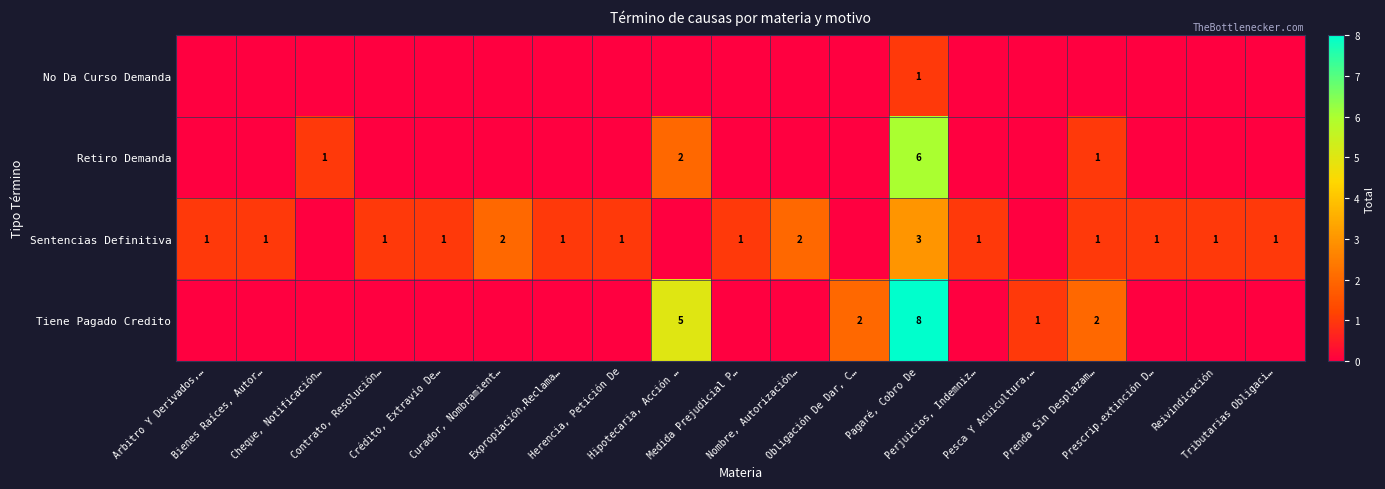

Which category has the lowest value in the row_0 series?

Arbitro Y Derivados,…